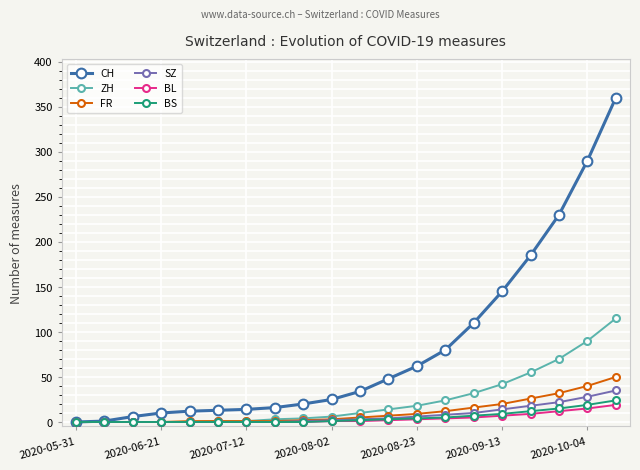

Which series has the largest range (max minus min)?

CH